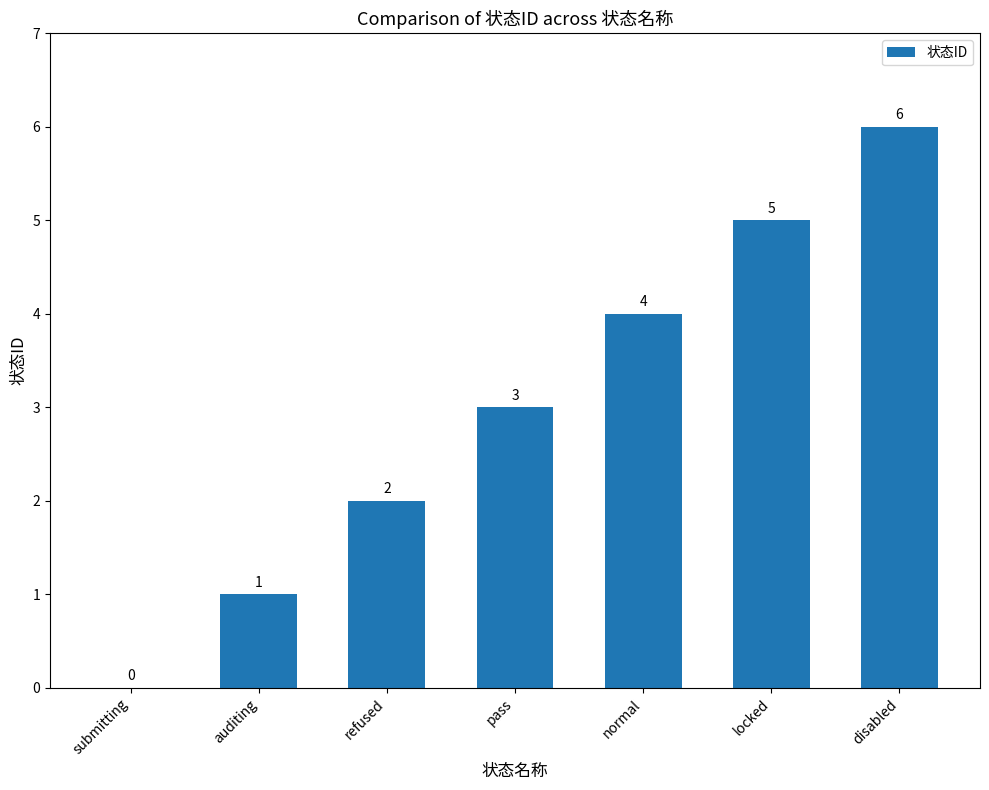

What is the maximum value shown in the chart?

6